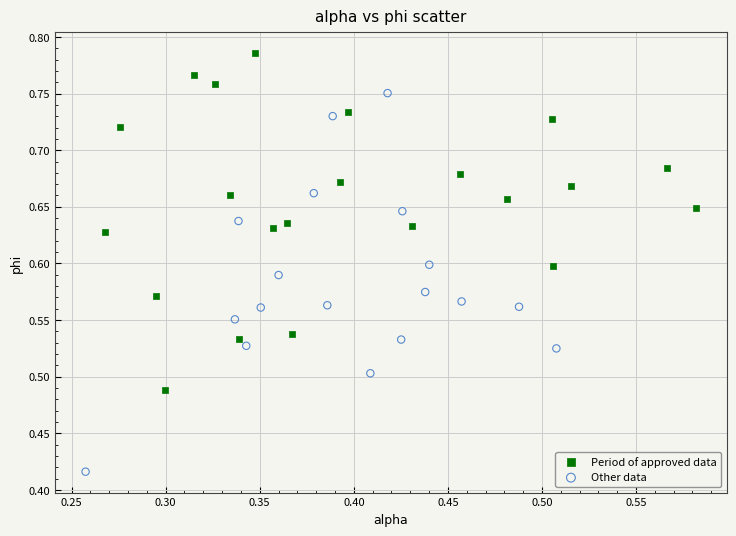

Which series contains the lowest Y value?

Other data